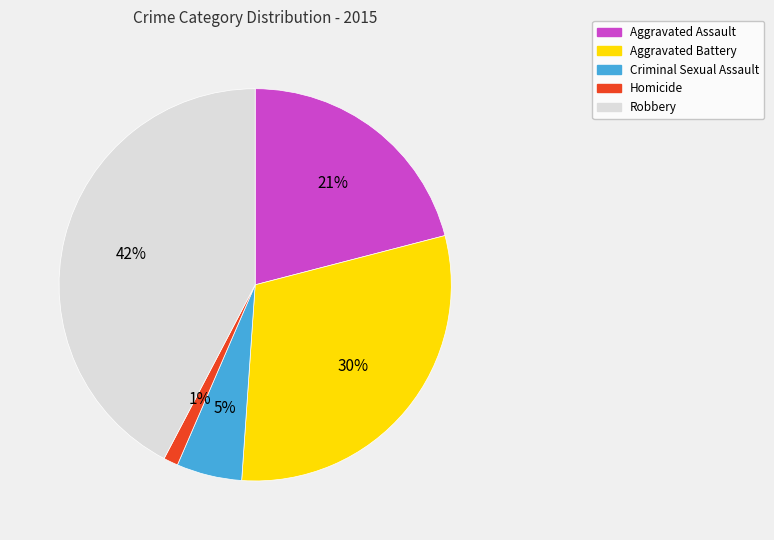

Which slice is the smallest?

Homicide